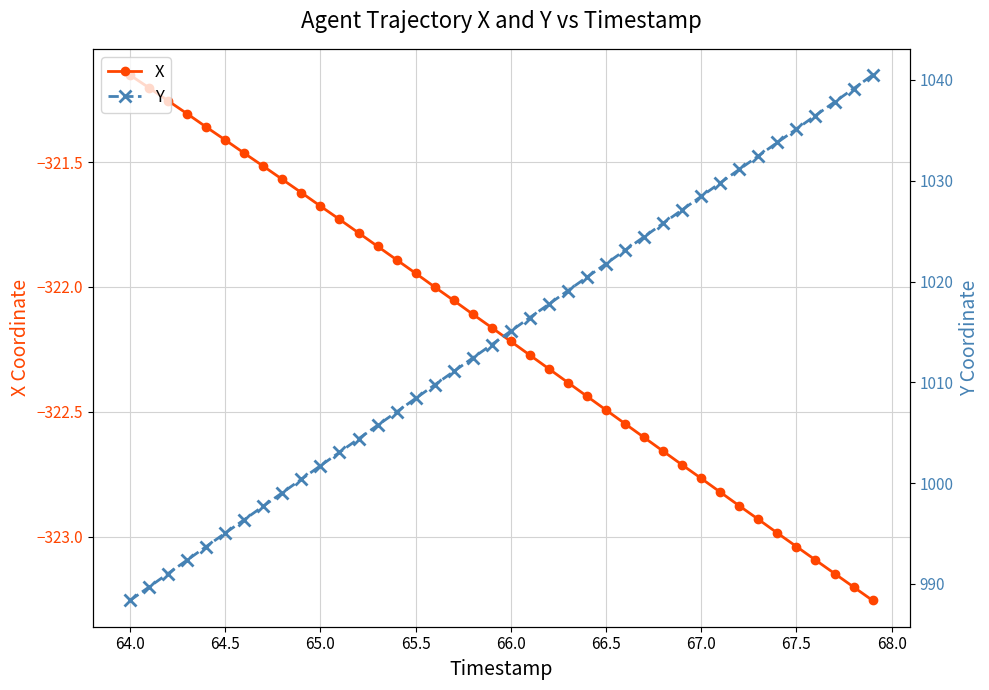

What is the smallest value displayed?

-323.3